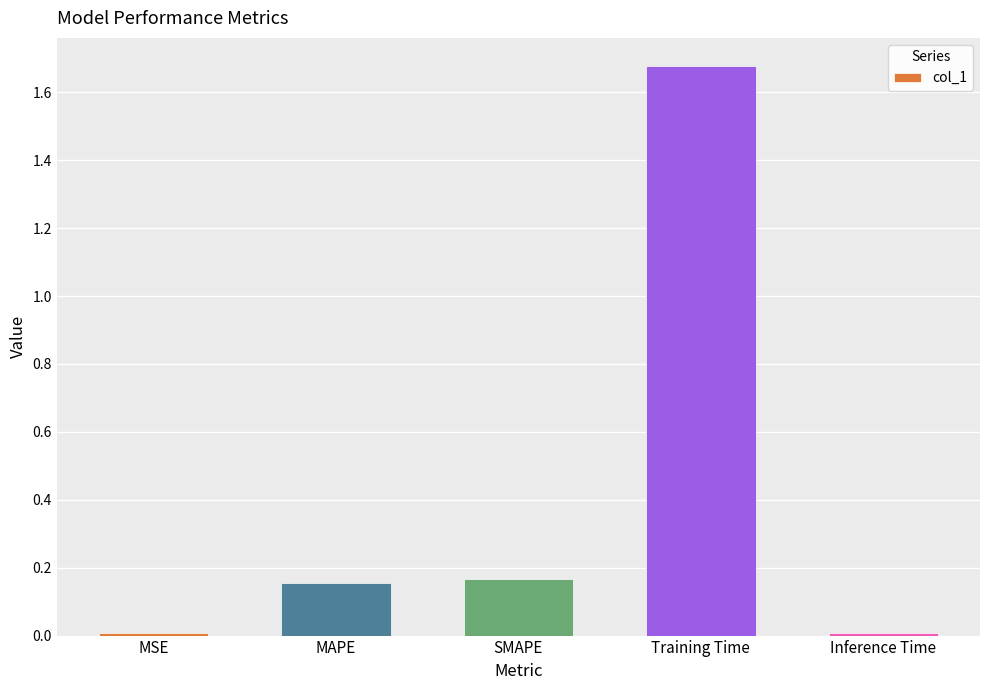

The chart shows a value of 0.0 at Inference Time. True or false?

True